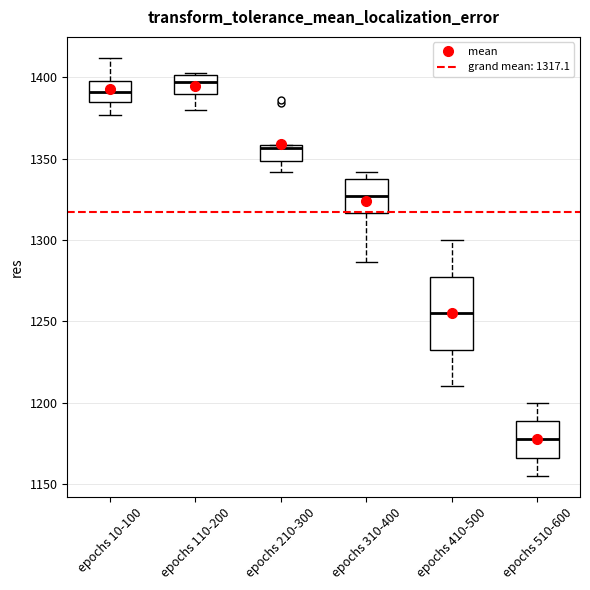

Comparing the boxes themselves (not the whiskers), which one is the tallest?

epochs 410-500